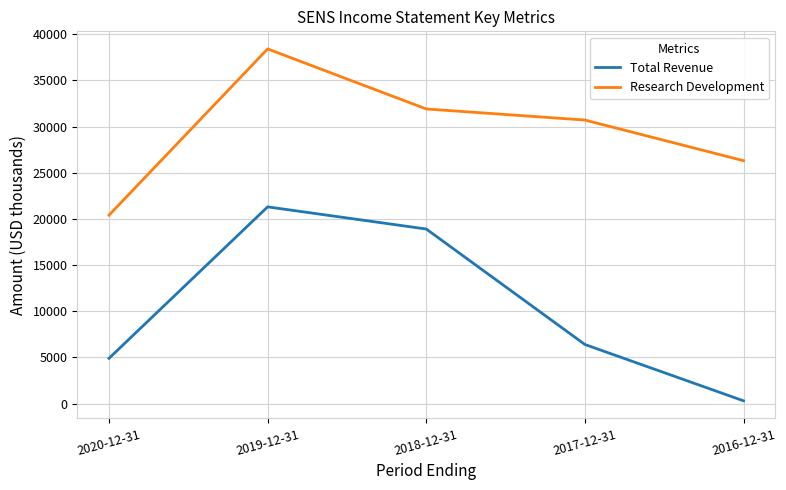

What is the highest value of the Total Revenue series?

21300